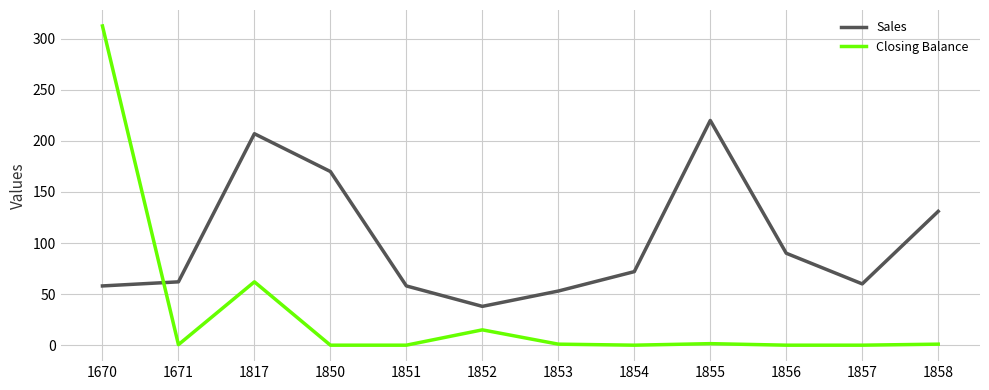

How many lines are shown in the chart?

2